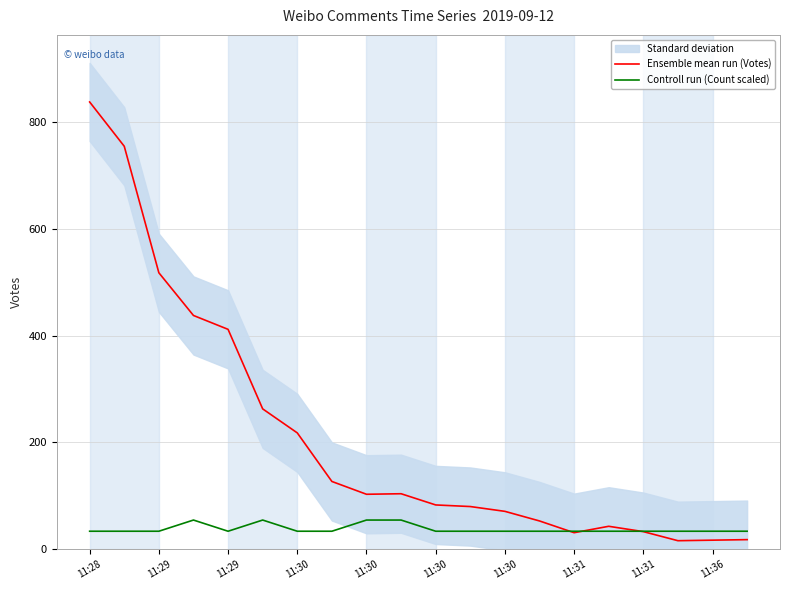

True or false: Controll run (Count scaled) has a value of 33.8 at 11:30.

True